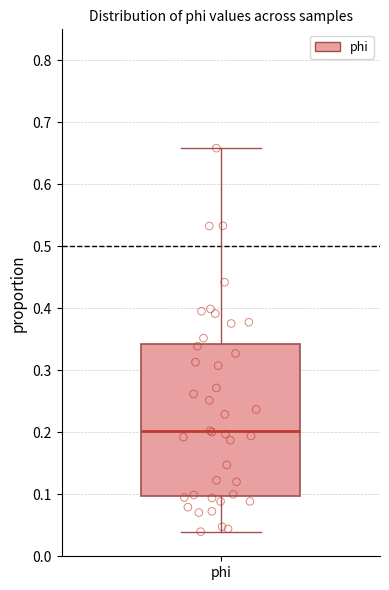

Transcribe this box plot: give where the median line is, the range the box spans, and where the two whiskers end, as read against the y-axis. The values are not printed on the chart, so give them approximately, as read against the axis.

median 0.20, box 0.10 to 0.34, whiskers 0.04 to 0.66